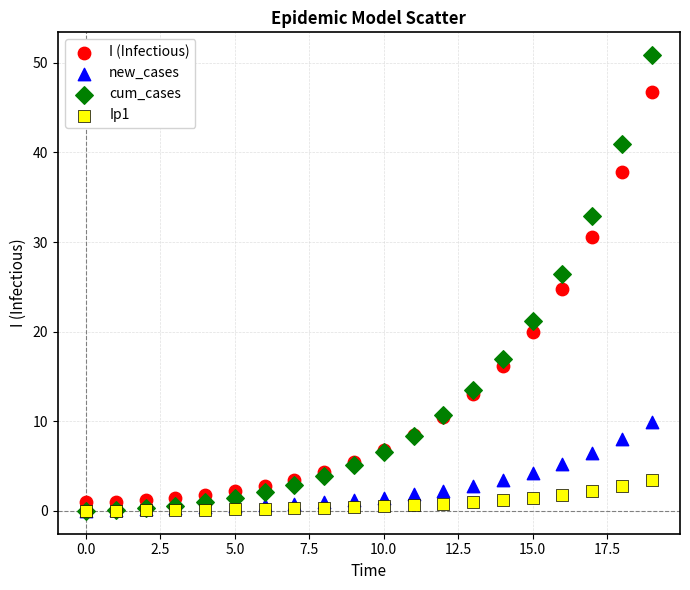

Which series contains the highest Y value?

cum_cases